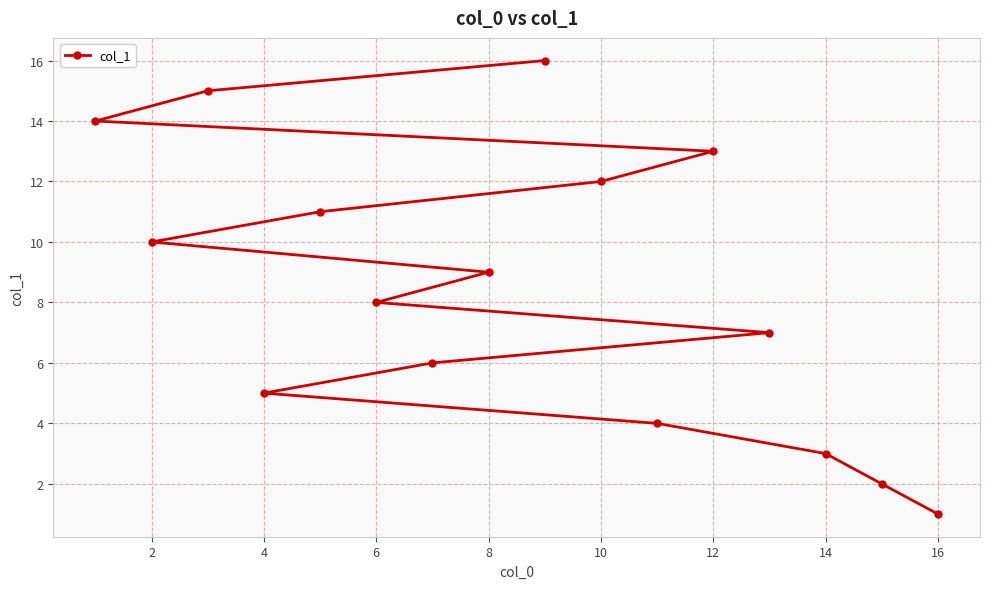

How many series are shown in this chart?

1